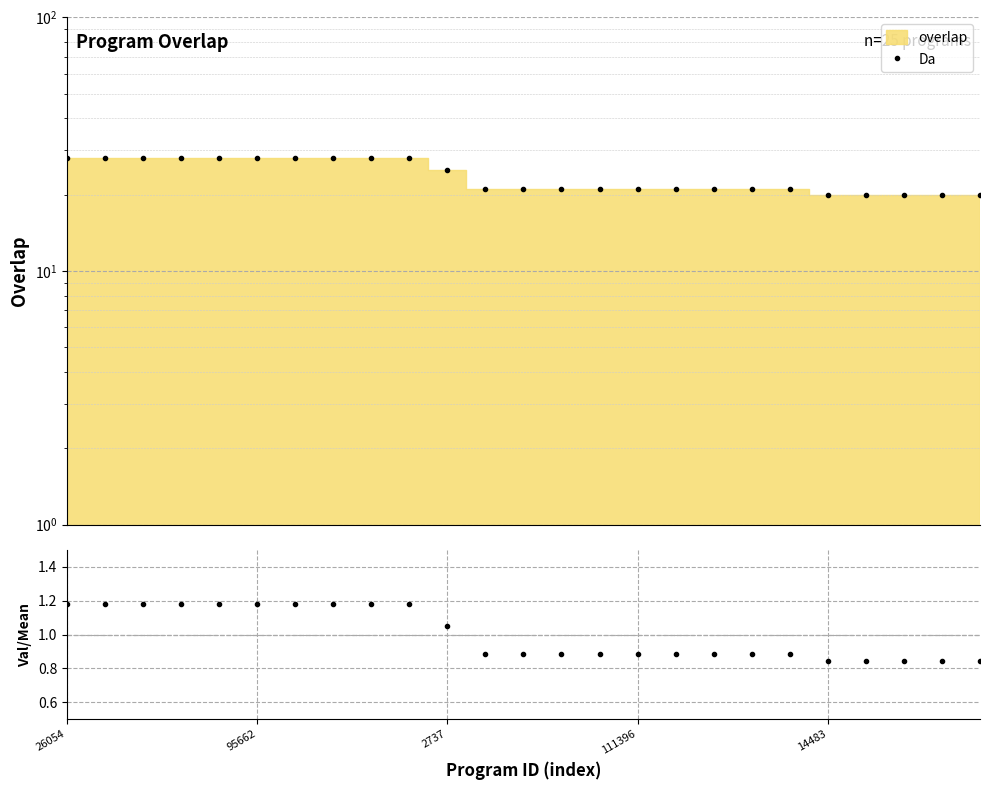

Reading left to right, what are all the values shown in this chart?

Da: 28.0	28.0	28.0	28.0	28.0	28.0	28.0	28.0	28.0	28.0	25.0	21.0	21.0	21.0	21.0	21.0	21.0	21.0	21.0	21.0	20.0	20.0	20.0	20.0	20.0
ratio: 1.2	1.2	1.2	1.2	1.2	1.2	1.2	1.2	1.2	1.2	1.1	0.9	0.9	0.9	0.9	0.9	0.9	0.9	0.9	0.9	0.8	0.8	0.8	0.8	0.8